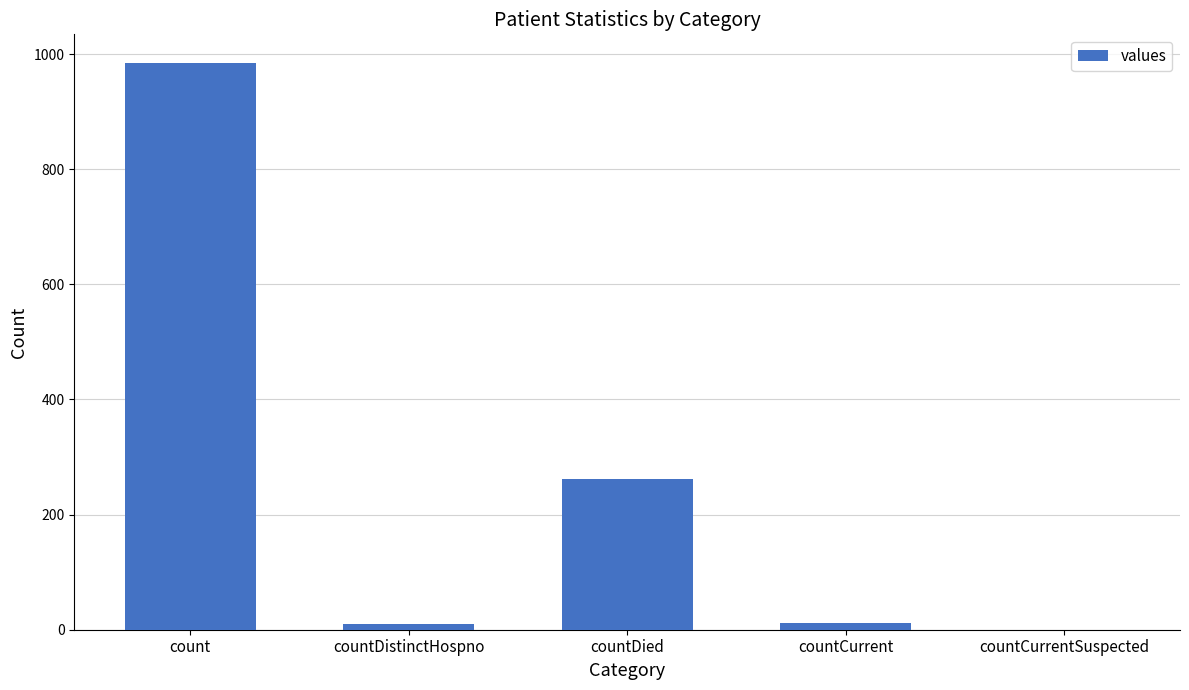

Which has a higher value, countDied or countDistinctHospno?

countDied